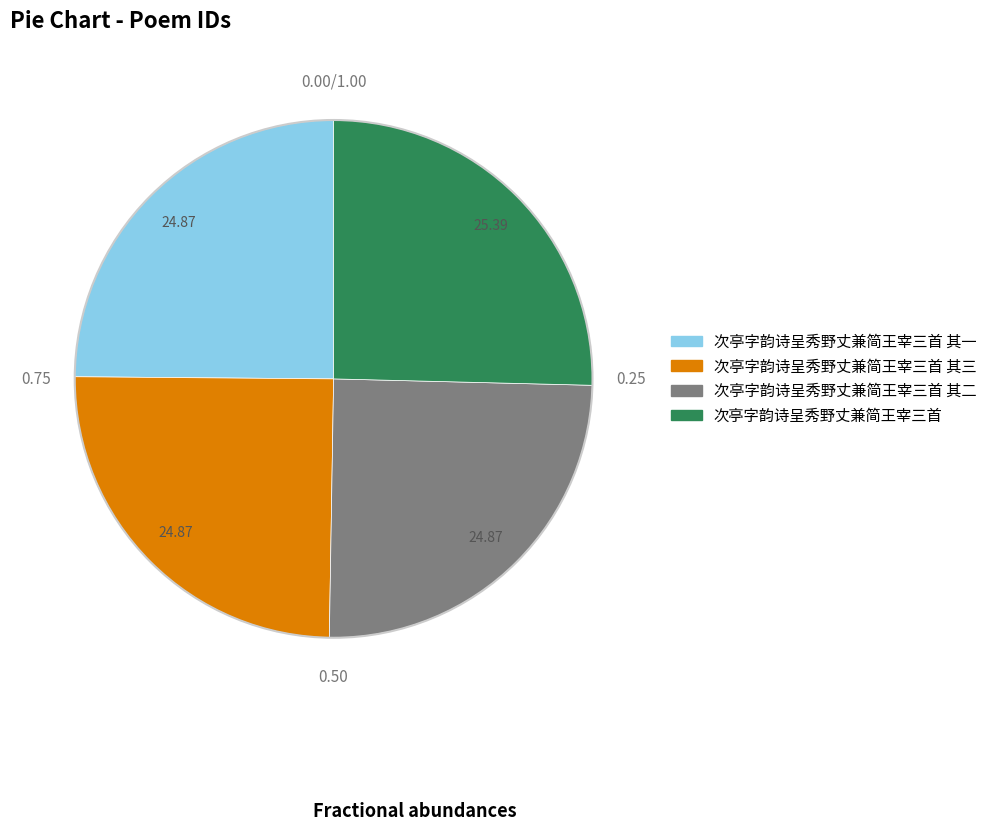

Does any single category account for the majority?

No